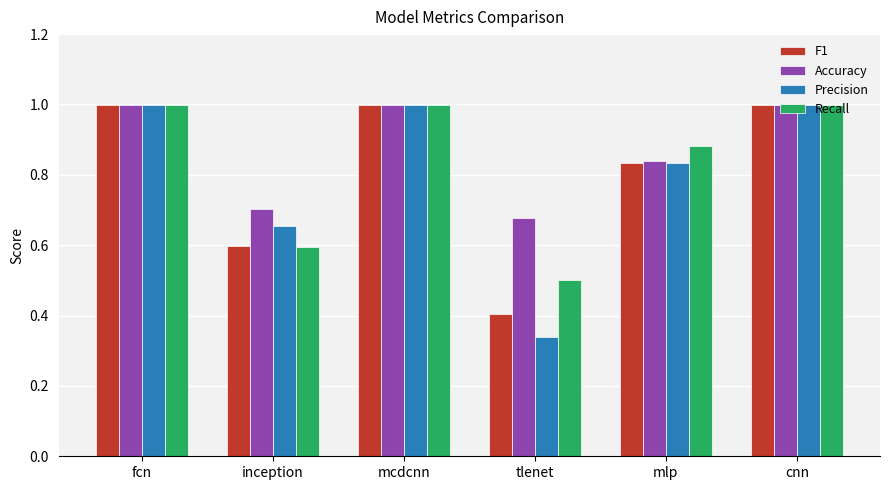

Which series has the largest total across all categories?

Accuracy